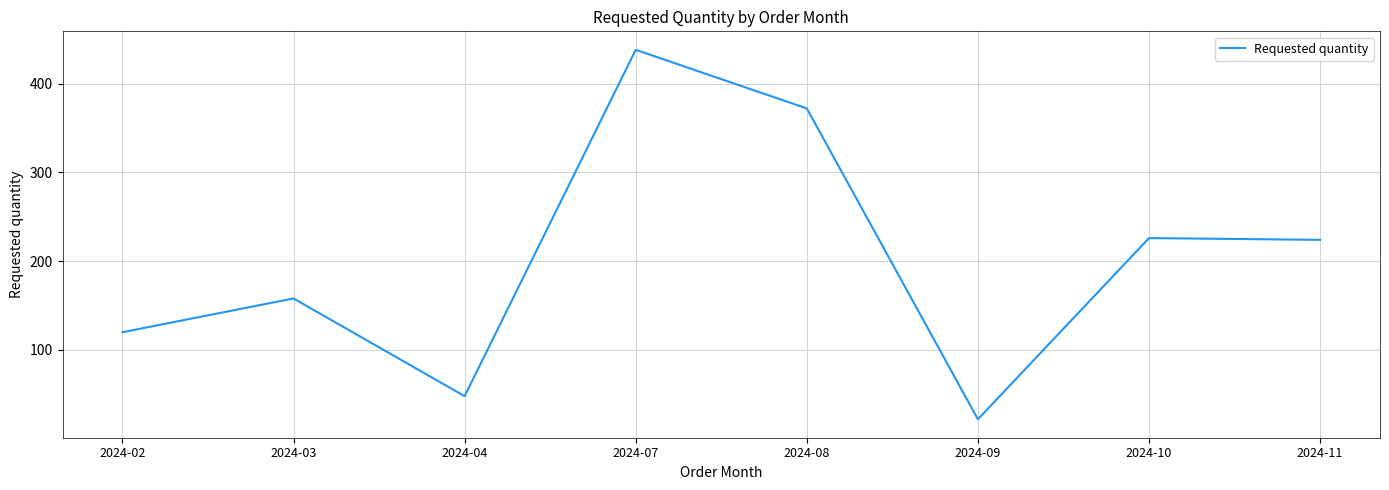

Read the value at 2024-10.

226